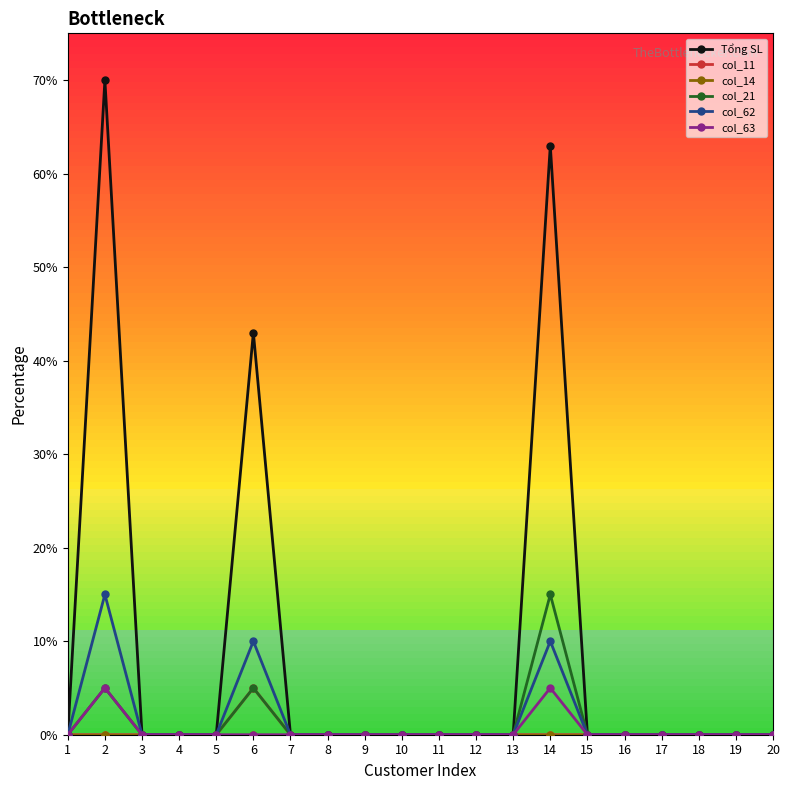

Does the chart have visible grid lines?

No